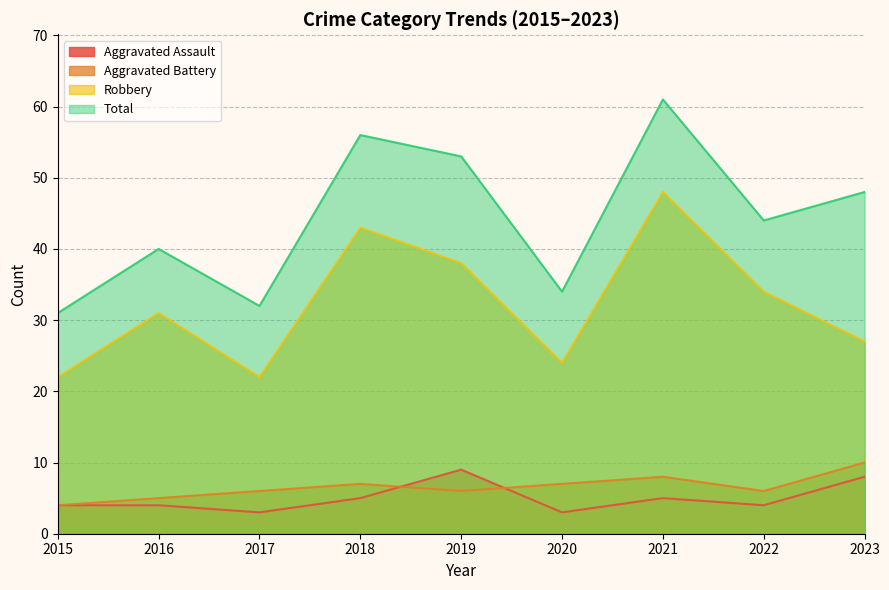

Which has a higher value, 2015 or 2018?

2018